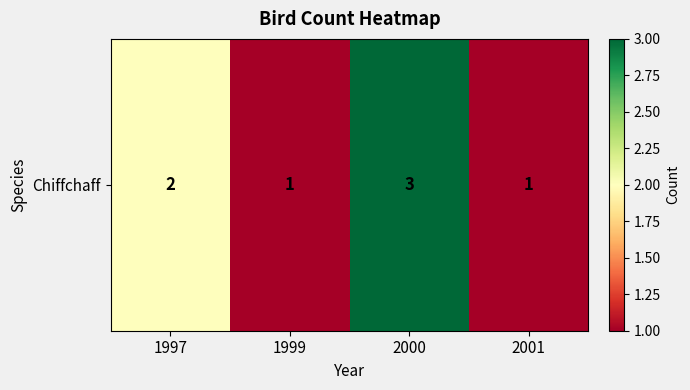

What is the difference between the maximum and minimum values?

2